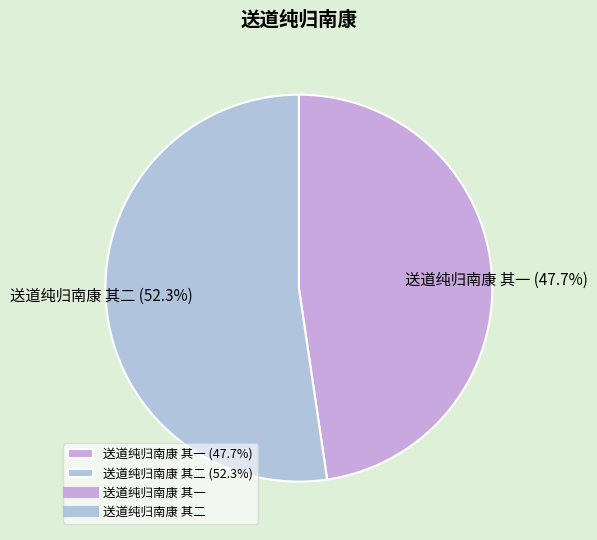

How many slices are in this pie chart?

2